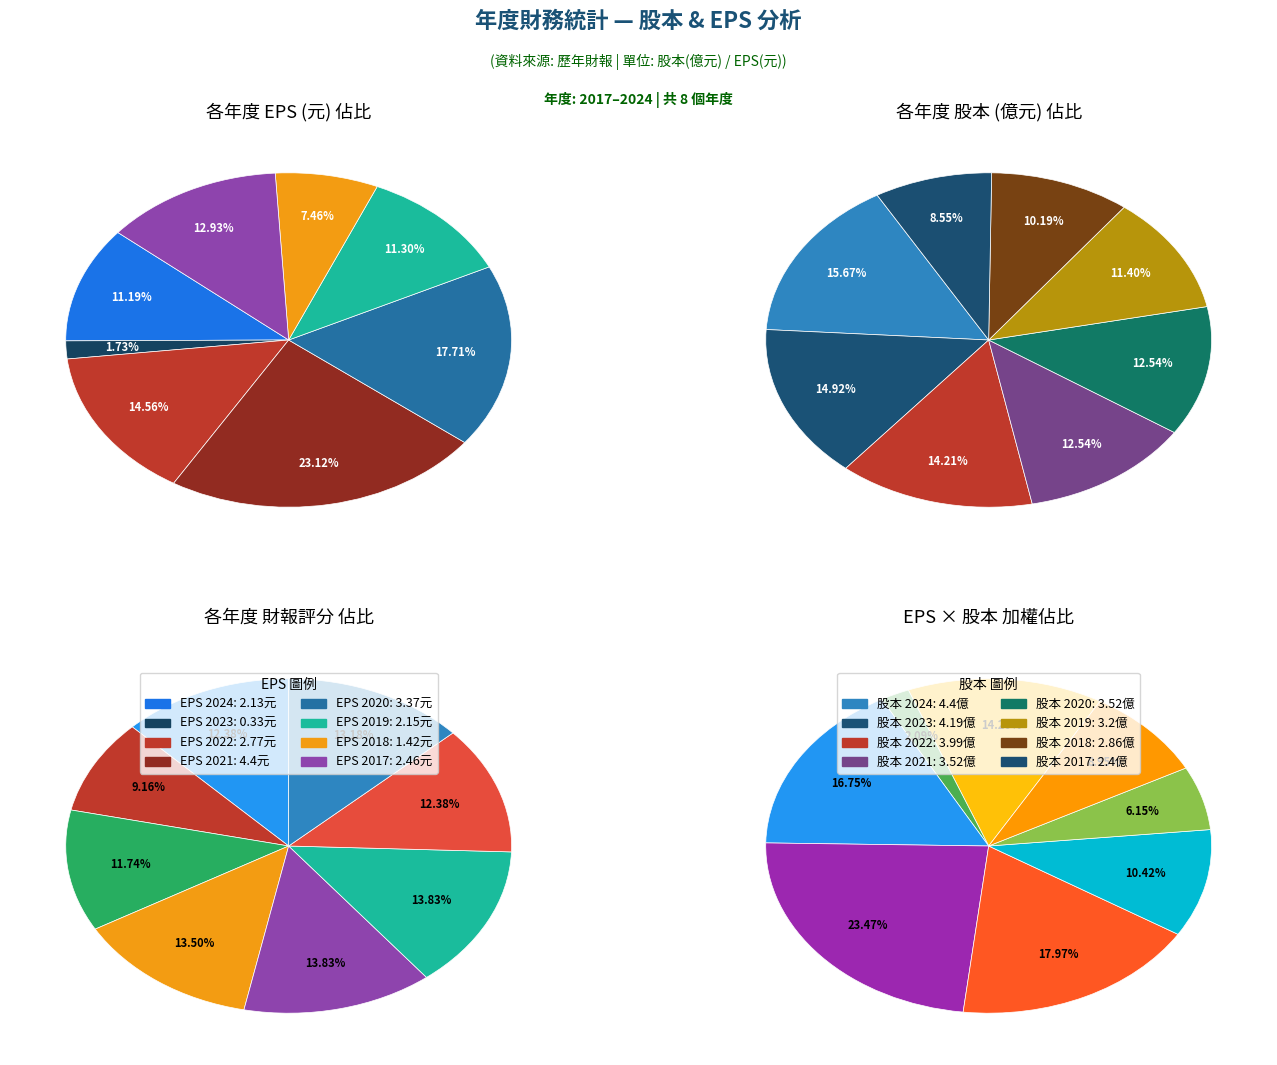

Does 2020 represent more than half of the total?

No